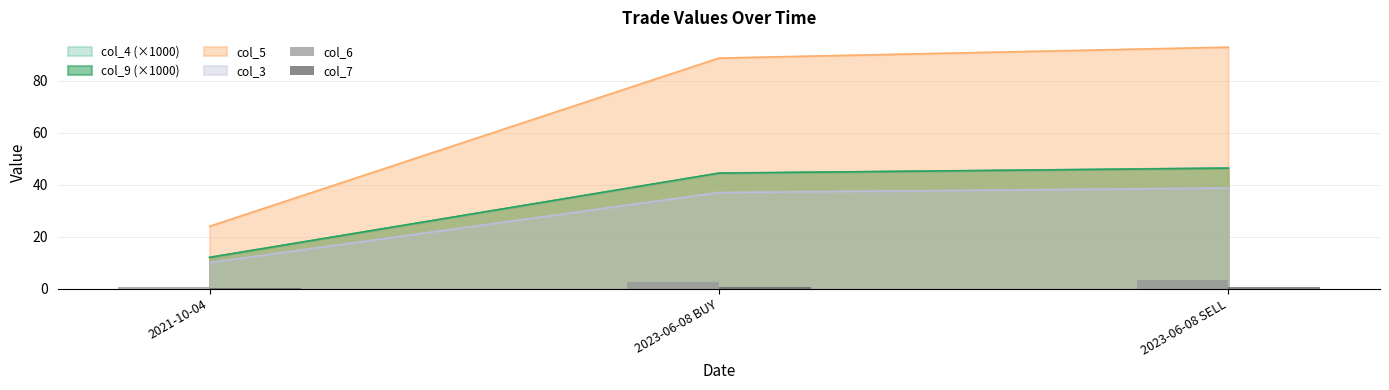

What is the value of the col_6 bar at the 3rd from the left?

3.2